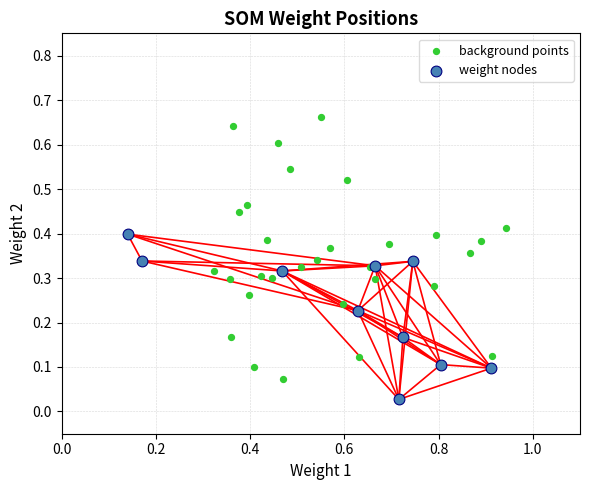

Which series reaches the maximum Y coordinate?

background points